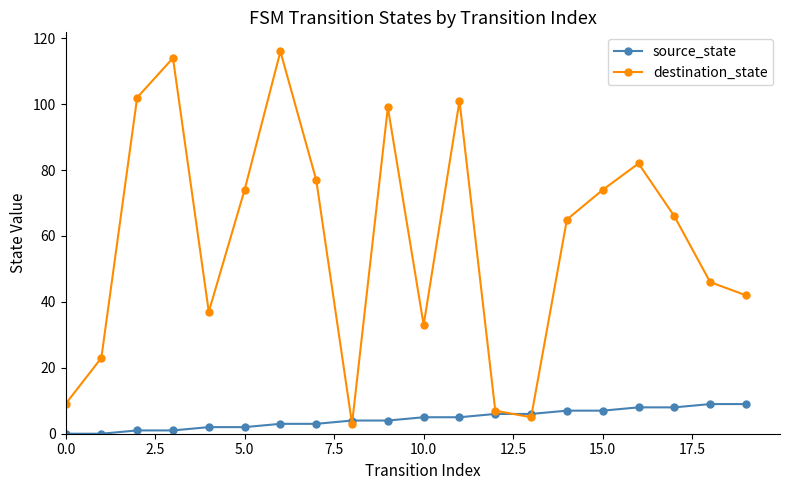

What is the difference between the second highest and minimum values in the source_state series?

9